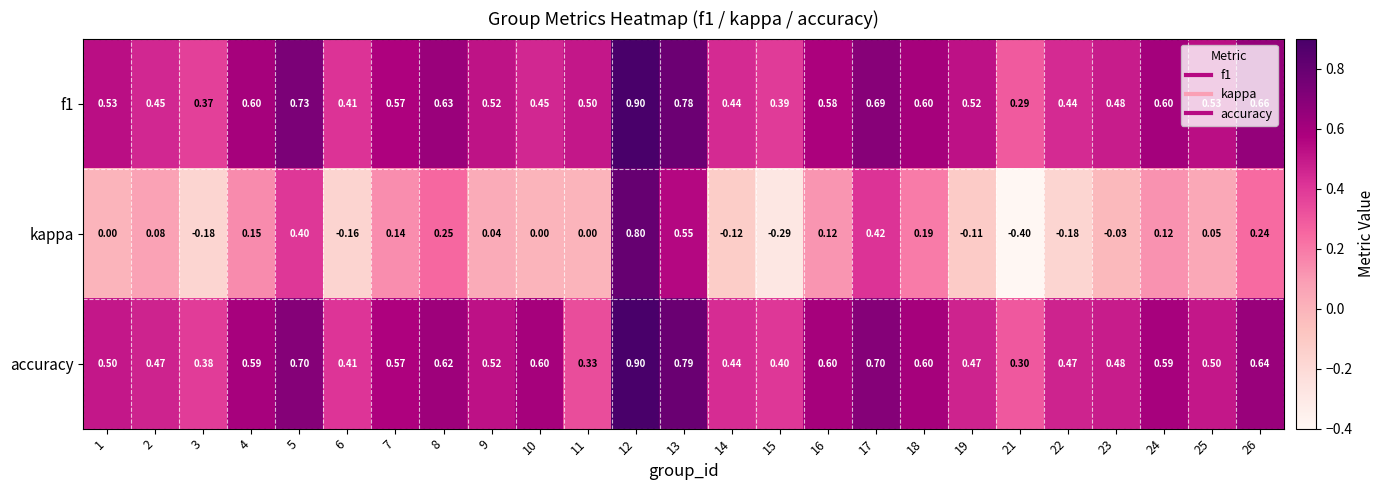

What is the total value across all series at 10?

1.1